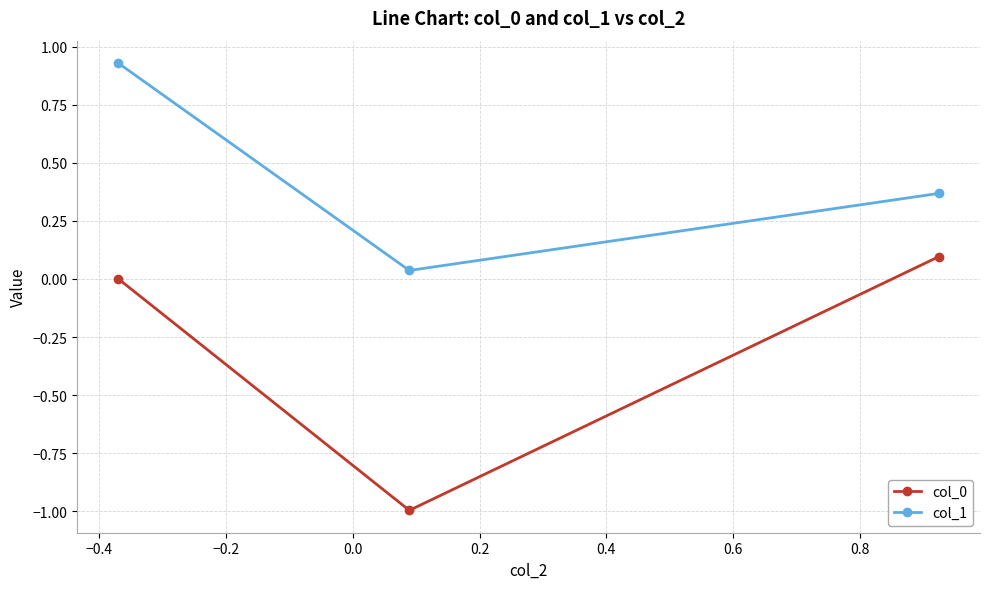

What is the minimum value shown in the chart?

-1.0